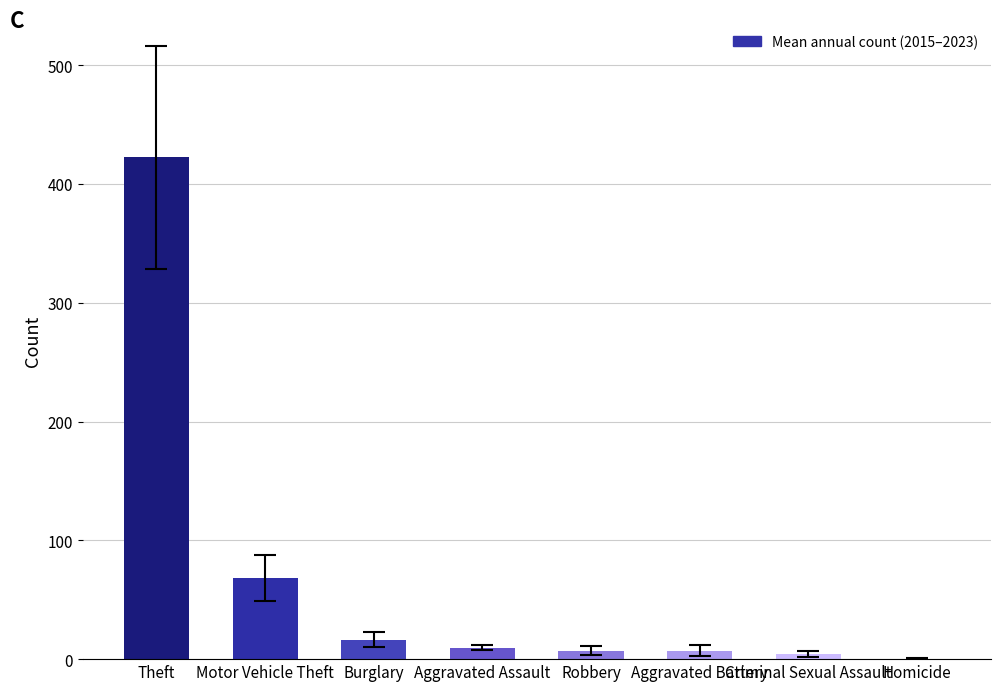

The chart shows a value of 16.5 at Burglary. True or false?

True